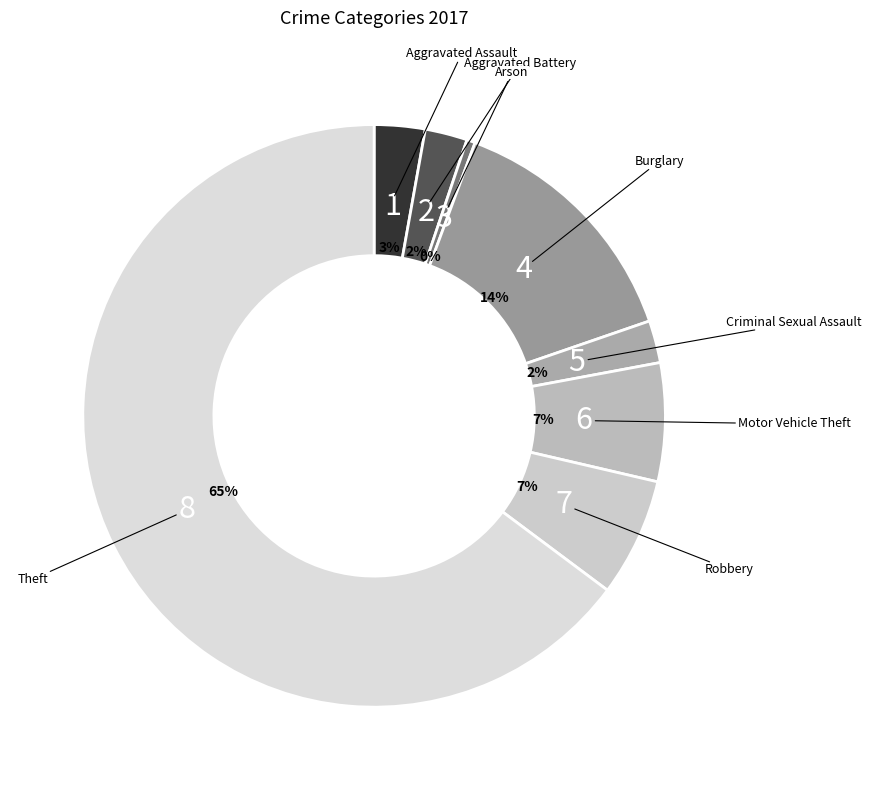

Between Robbery and Burglary, which is larger?

Burglary